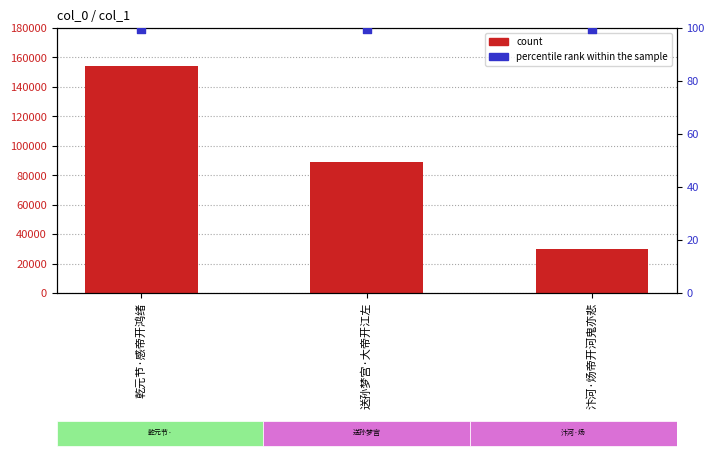

Which series reaches the minimum Y coordinate?

percentile rank within the sample